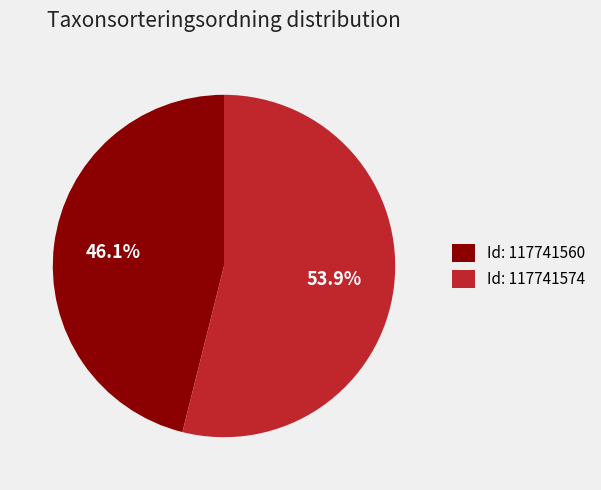

How many slices are in this pie chart?

2